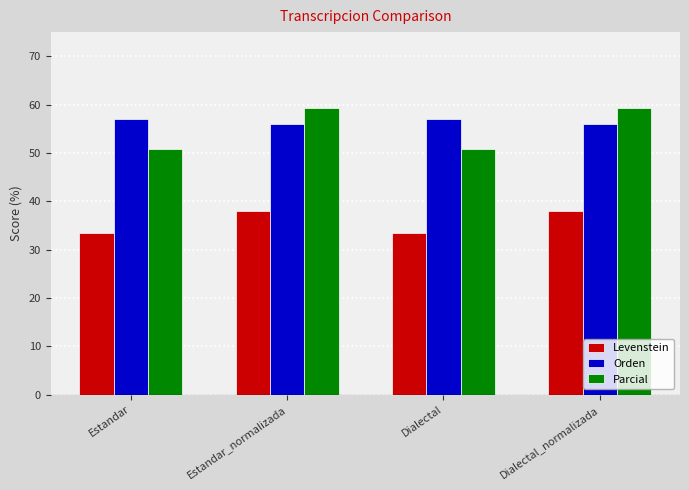

What is the minimum value for Orden?

56.0